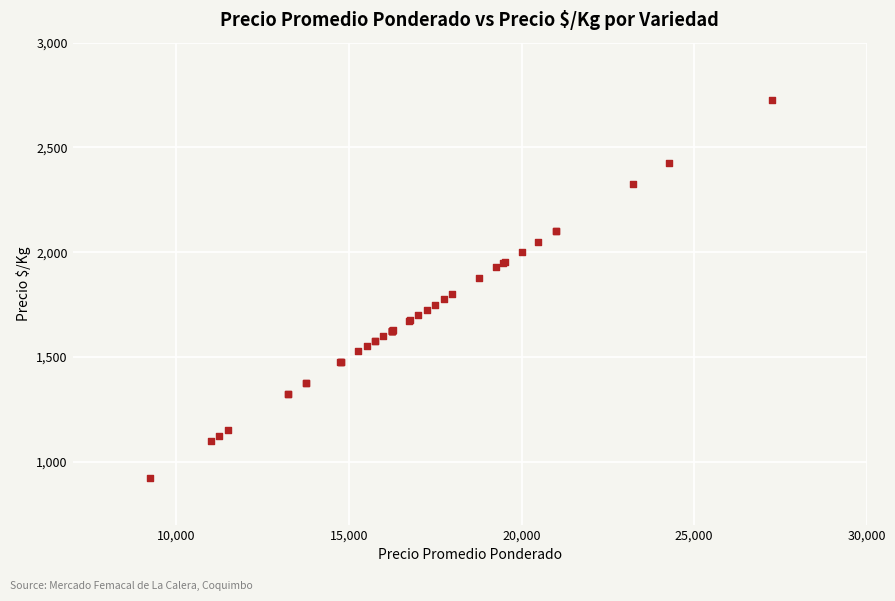

What Y value in the scatter plot is closest to 1825?

1800